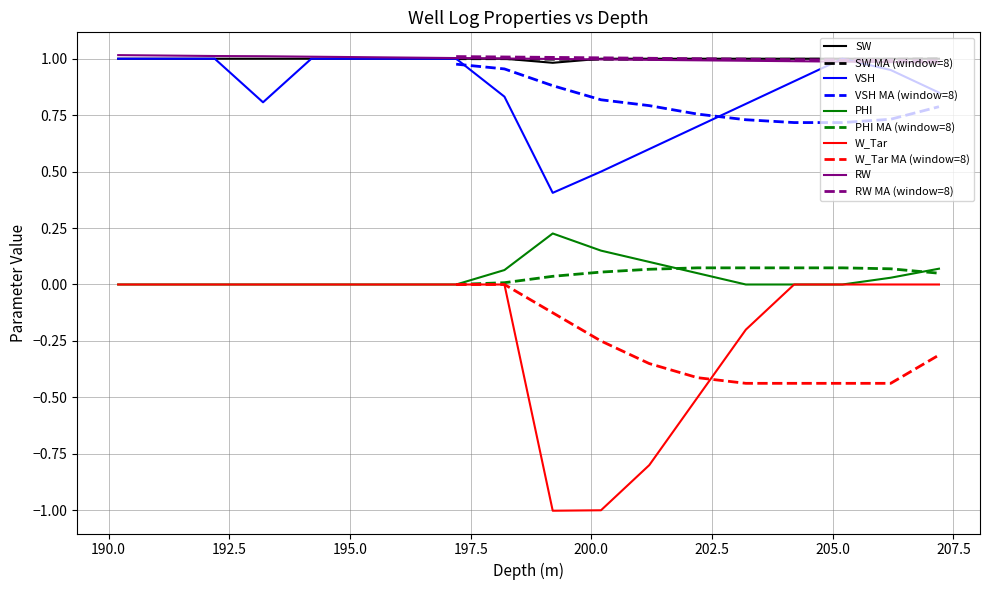

What is the lowest value of the VSH series?

0.4